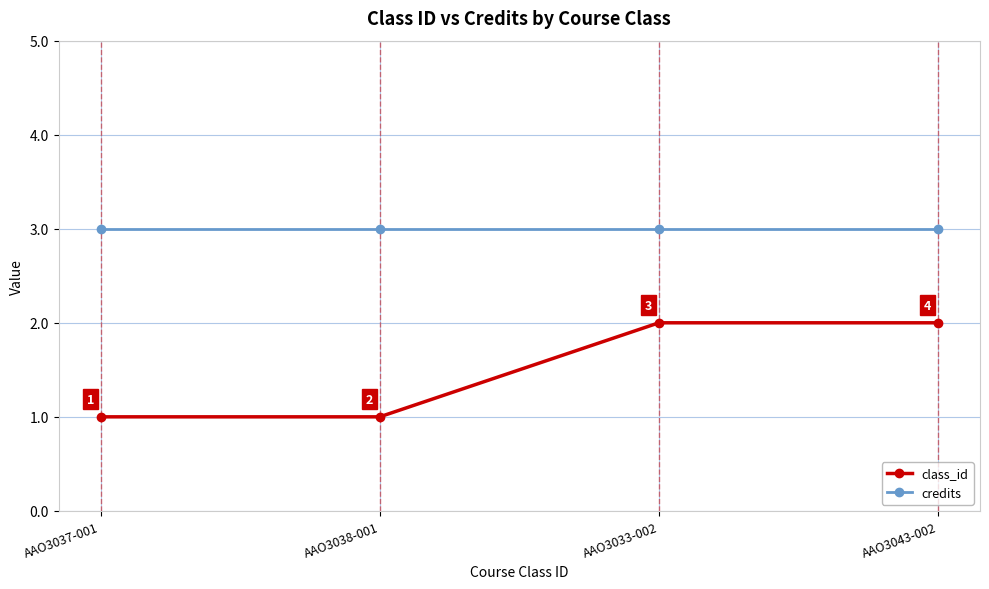

Which series has the widest spread of values?

class_id